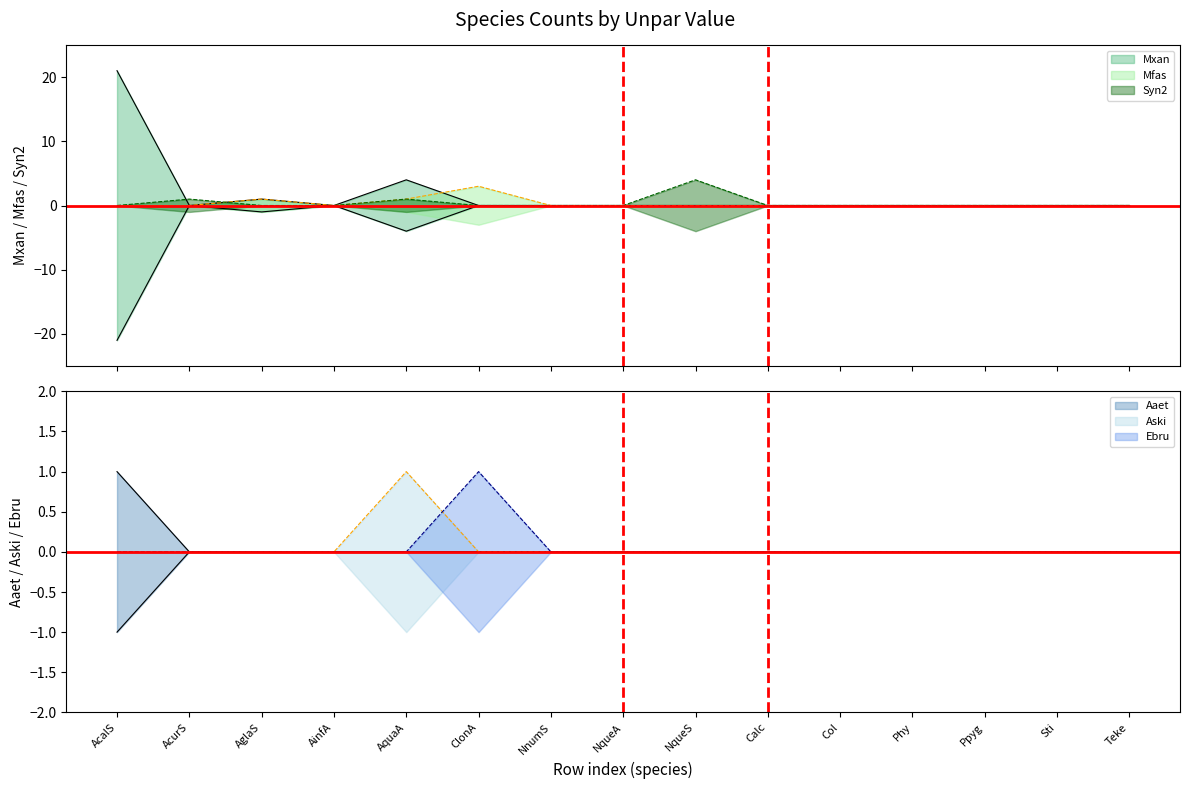

What is the maximum value for Mfas?

3